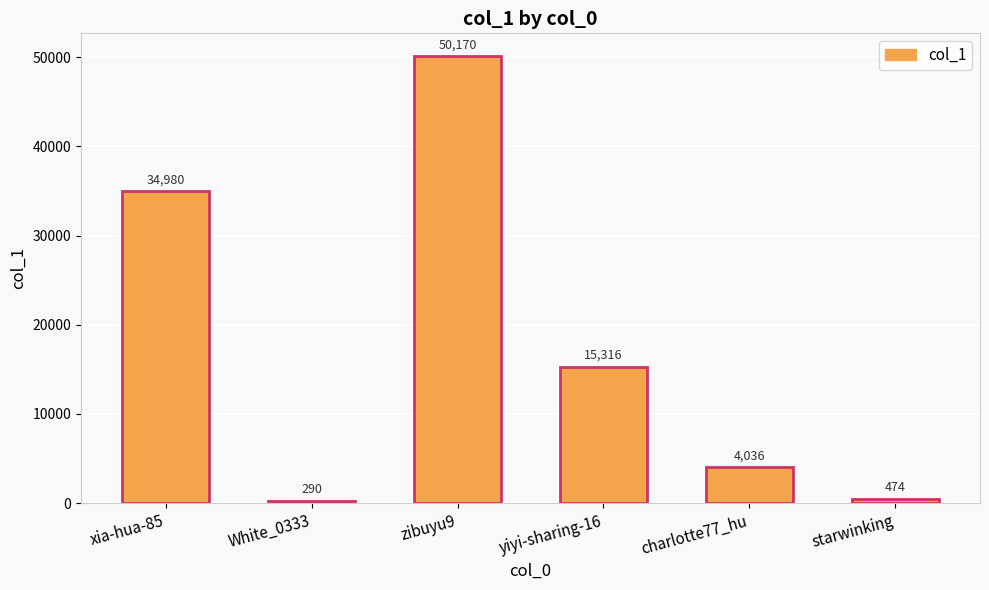

What is the average value?

17544